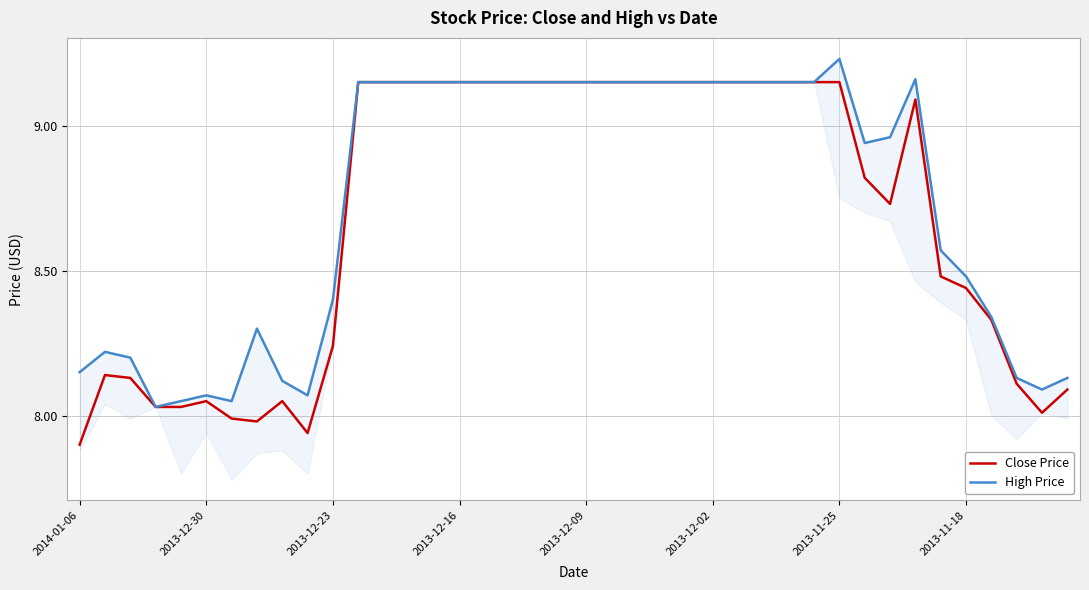

What is the smallest value displayed?

7.9